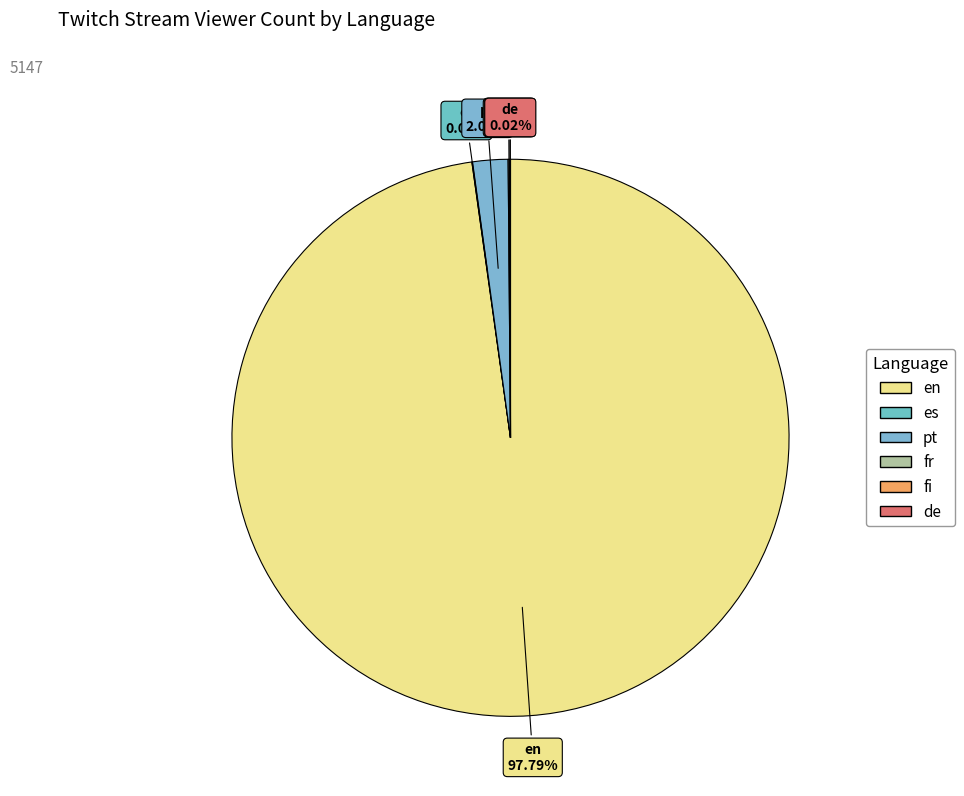

What is the change in value from es to fr?

+3